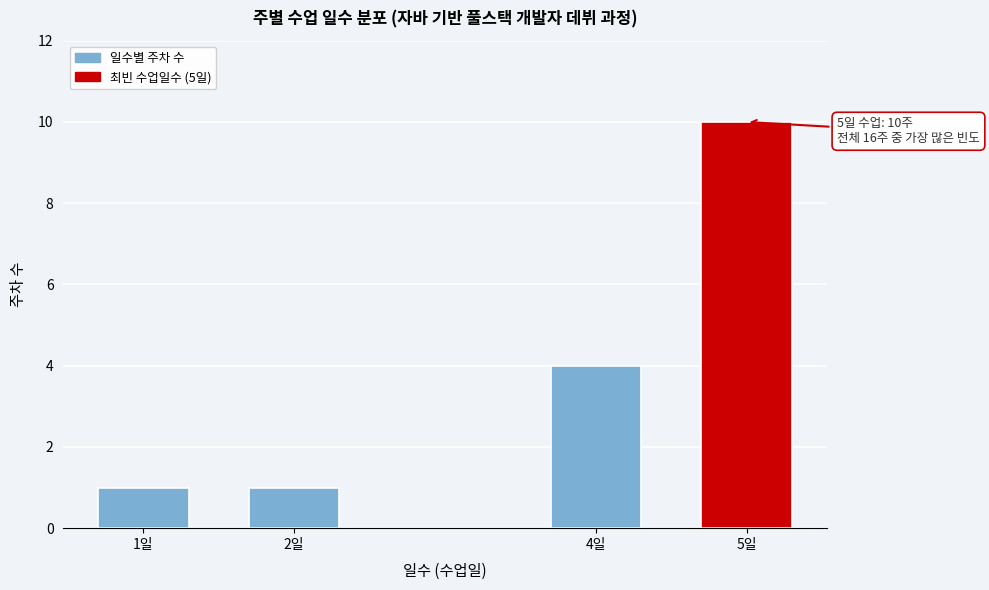

Reading left to right, extract all data points from this chart.

1일=1	2일=1	4일=4	5일=10